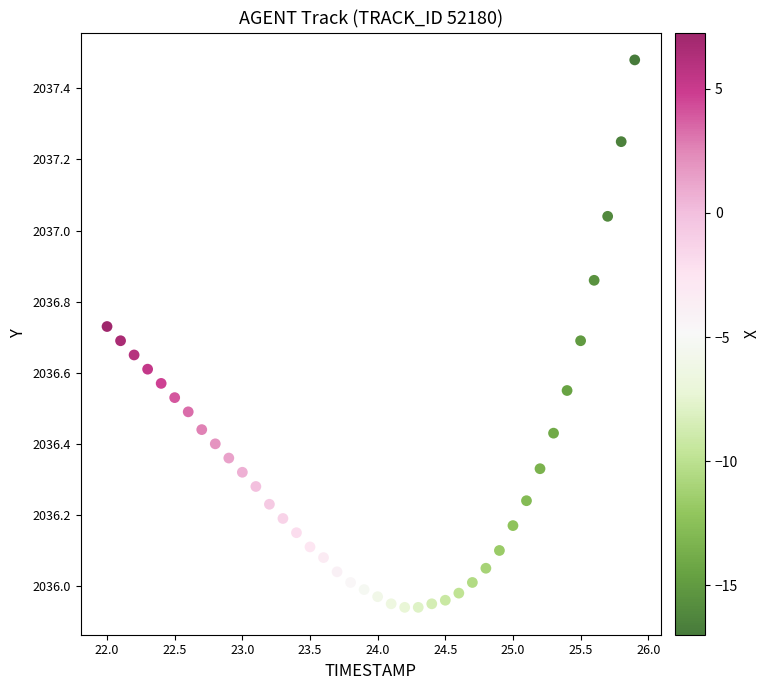

What is the range of X values (max minus min)?

3.9